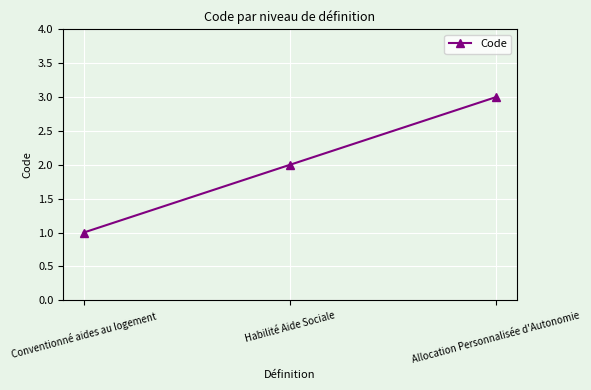

How many distinct data groups are displayed?

1